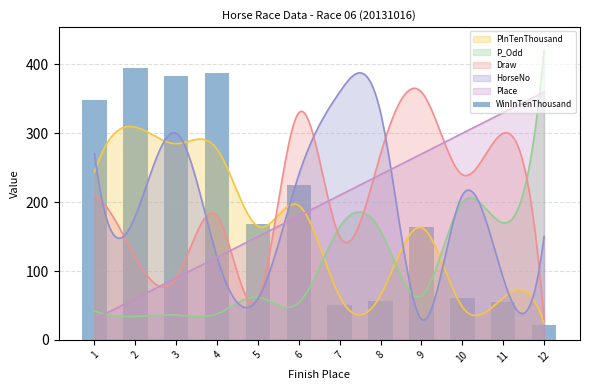

What is the minimum value shown in the chart?

21